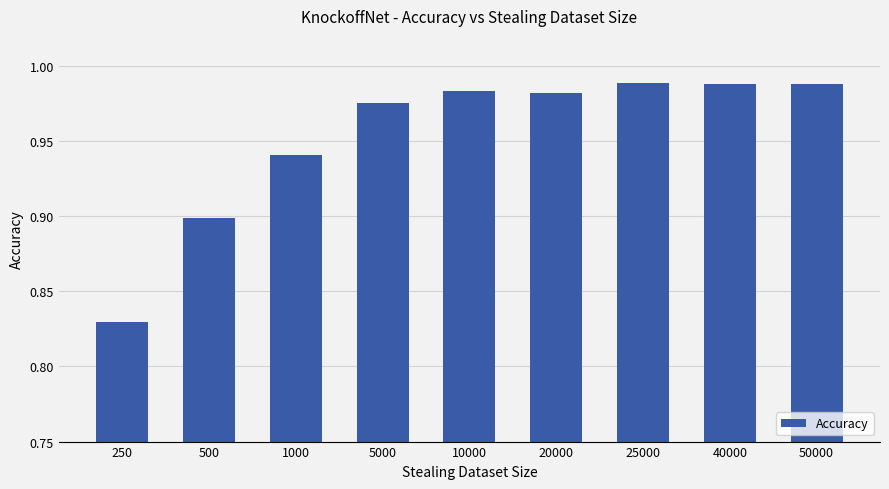

Is it true that the value at 10000 is 1.7?

False